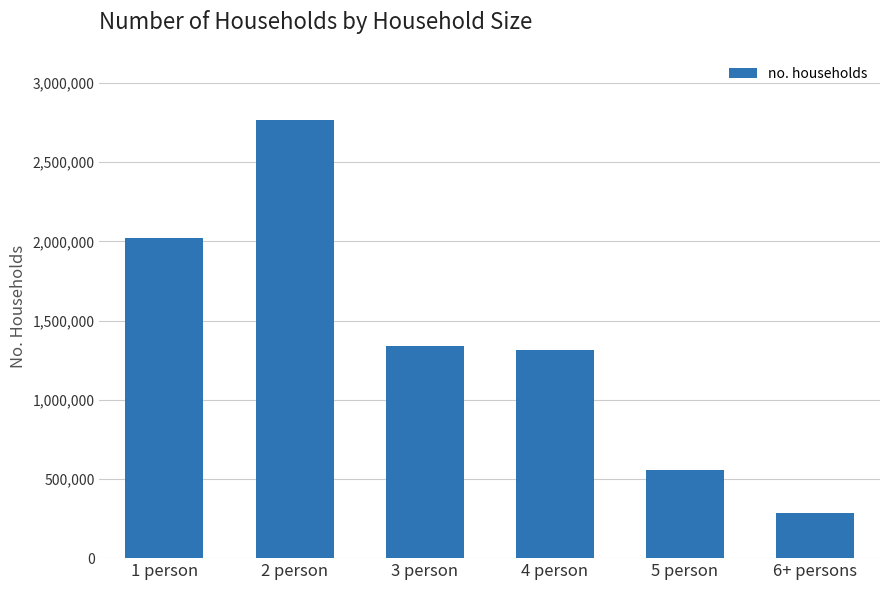

Which has a higher value, 6+ persons or 5 person?

5 person